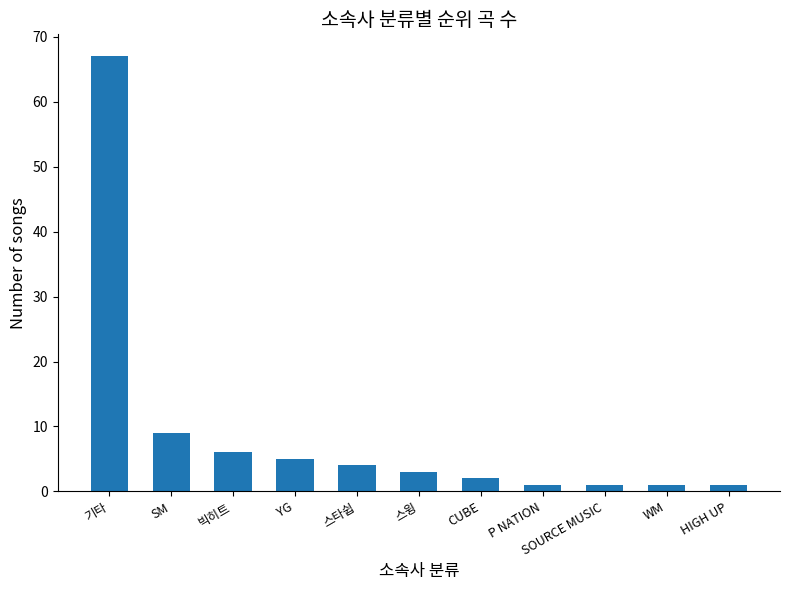

Is it true that the value at WM is 1?

True